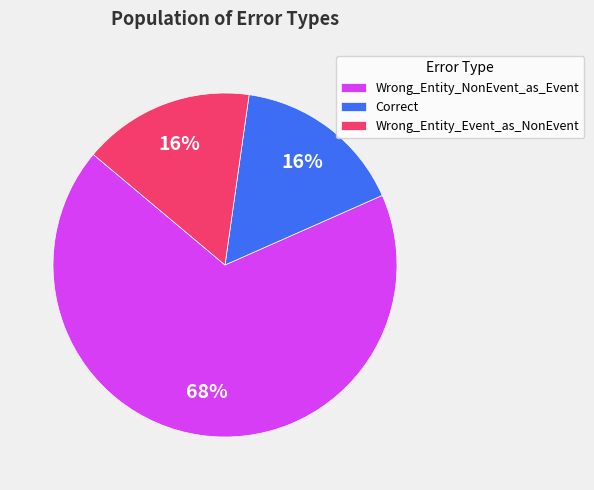

To the nearest percent, what portion does Wrong_Entity_NonEvent_as_Event represent?

68%